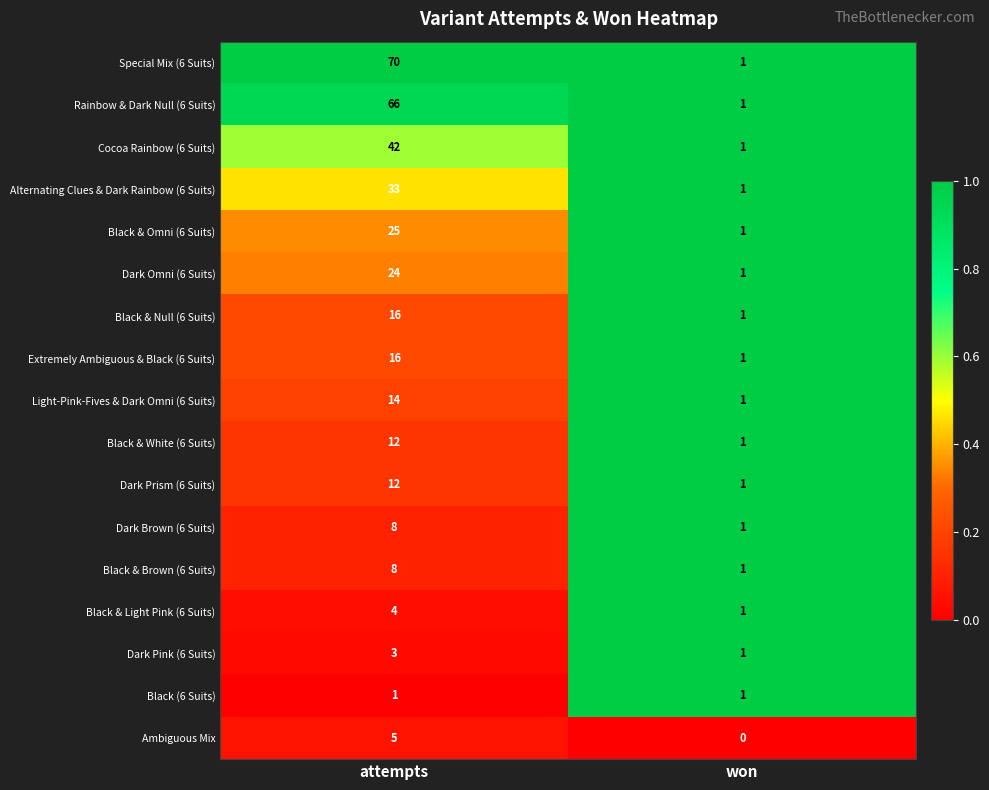

Count the number of data series in this chart.

17